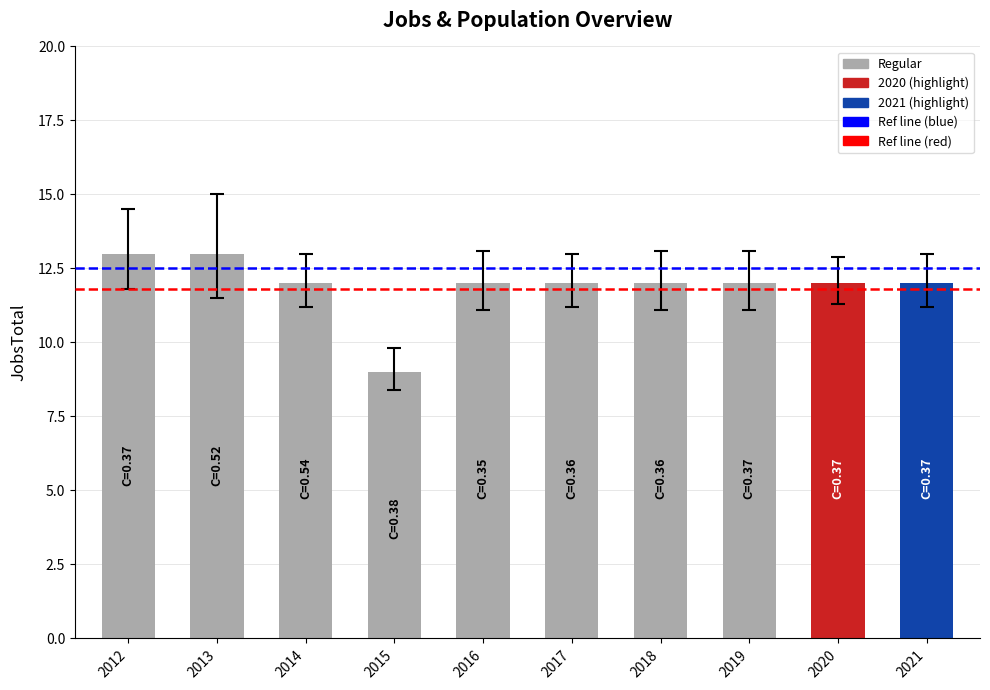

What is the value of the 1st bar from the left?

13